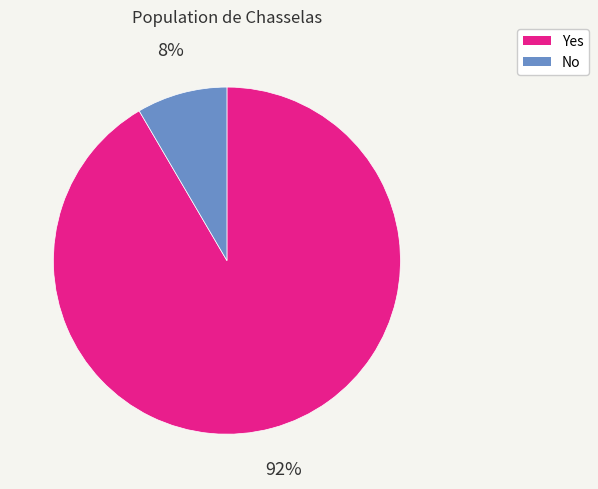

To the nearest percent, what is the average slice percentage?

50%